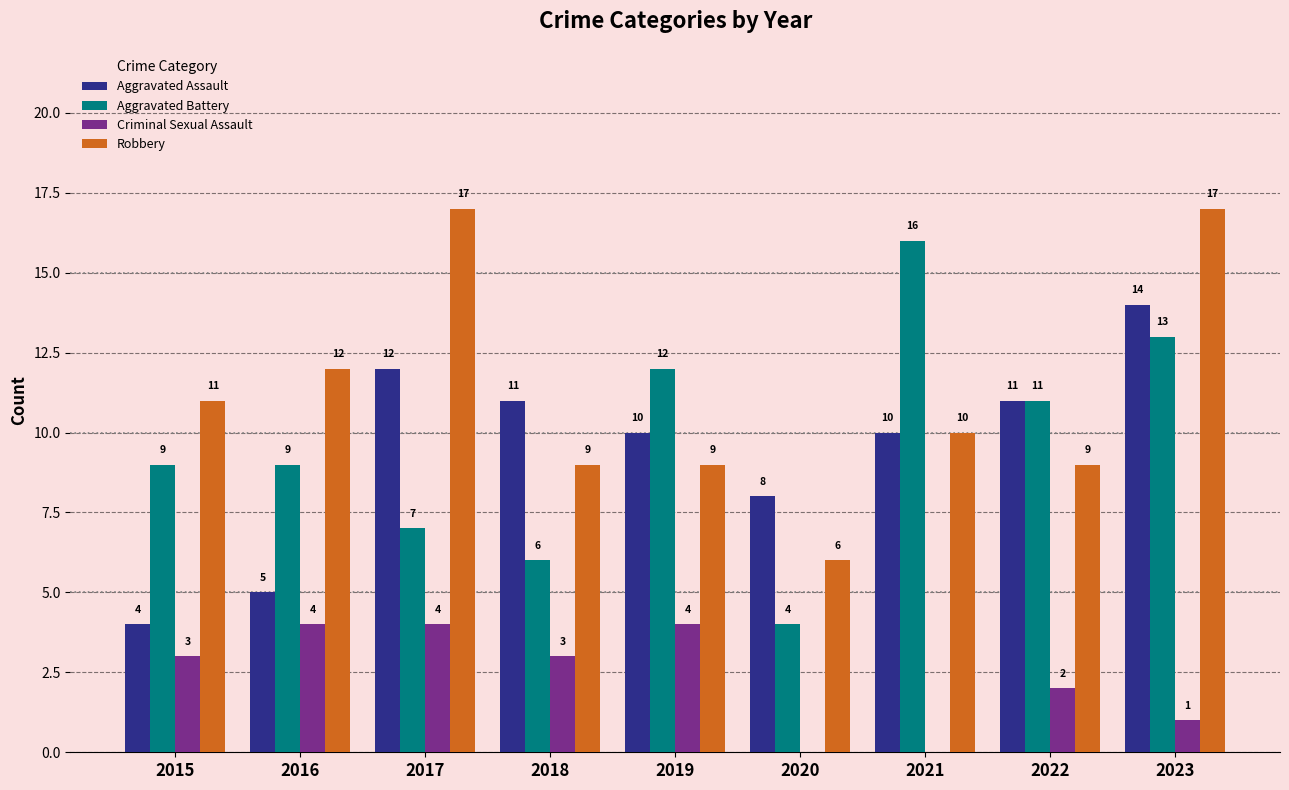

What is the difference between the Criminal Sexual Assault values at 2019 and 2021?

4